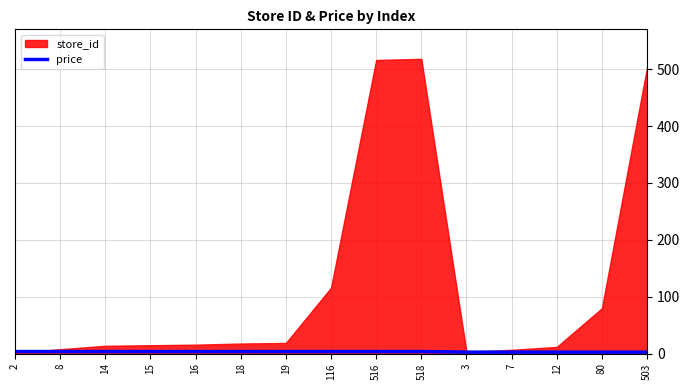

The chart shows a value of 3.9 at 14. True or false?

True